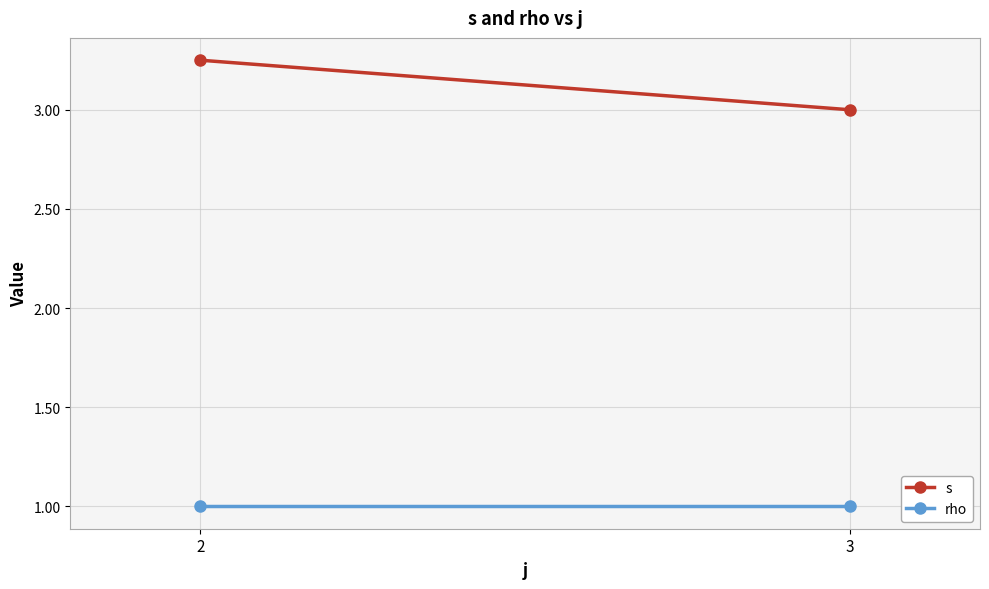

What is the value of the rho point at the 1st from the left?

1.0